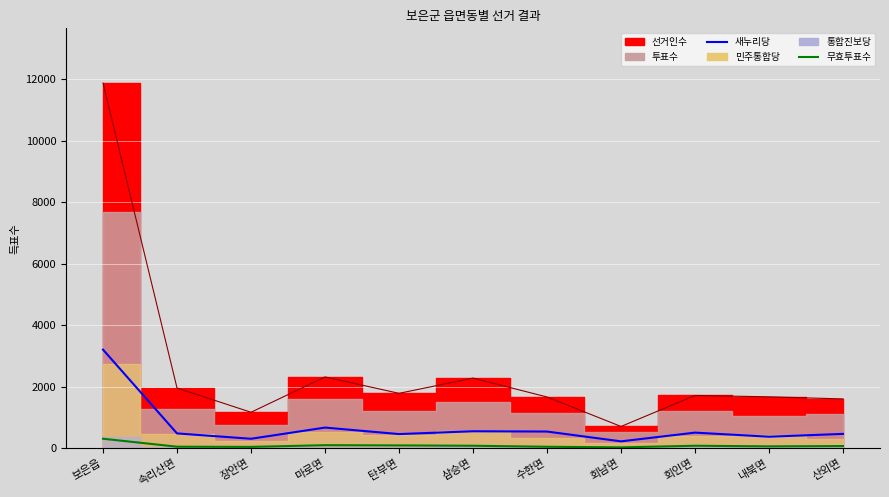

True or false: 새누리당 has more than 0 points higher than both neighbors.

True